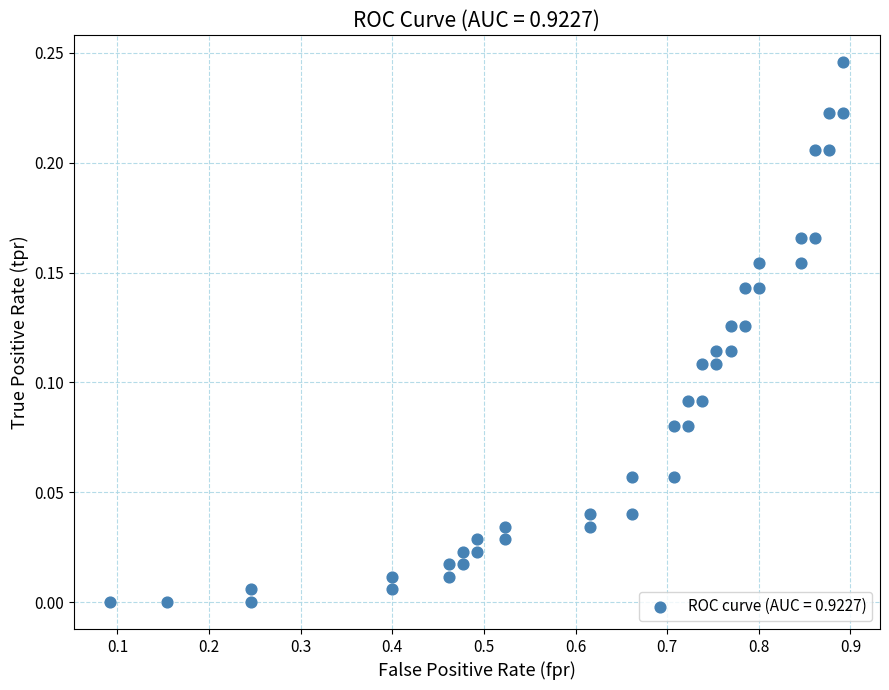

What is the range of X values (max minus min)?

0.8